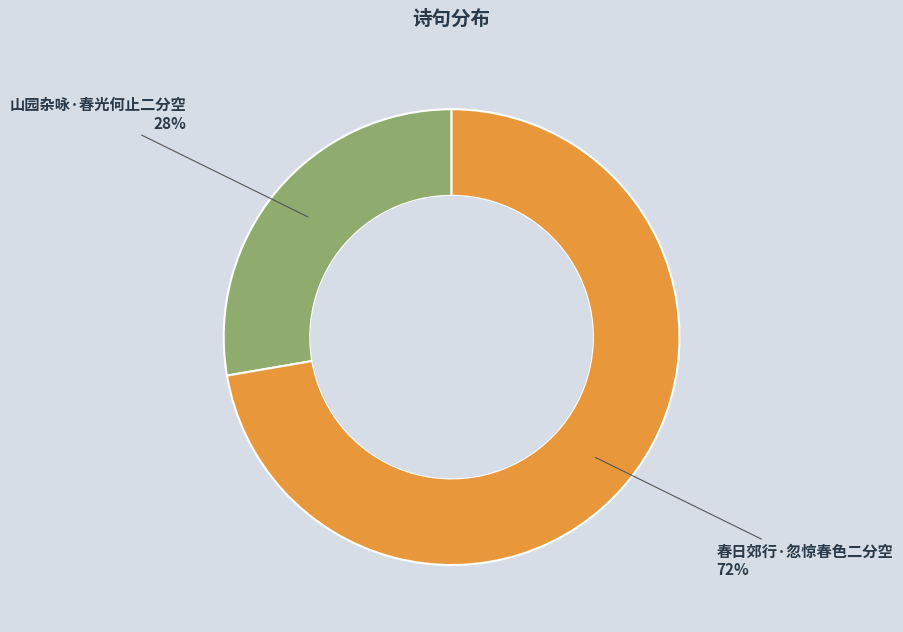

How many segments does this pie chart have?

2